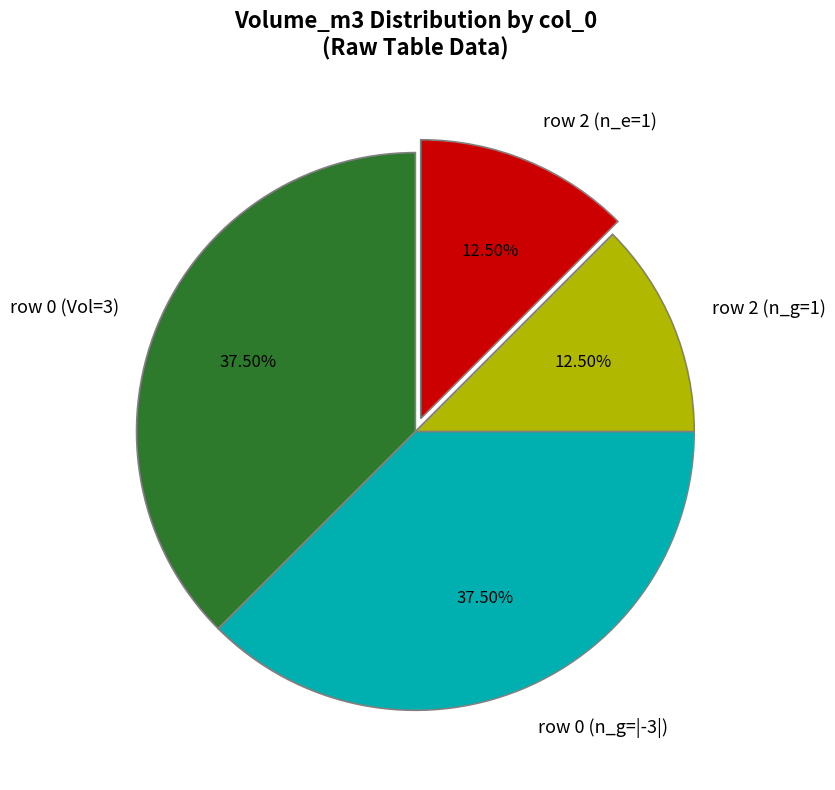

Does row 0 (Vol=3) account for over 50% of the chart?

No